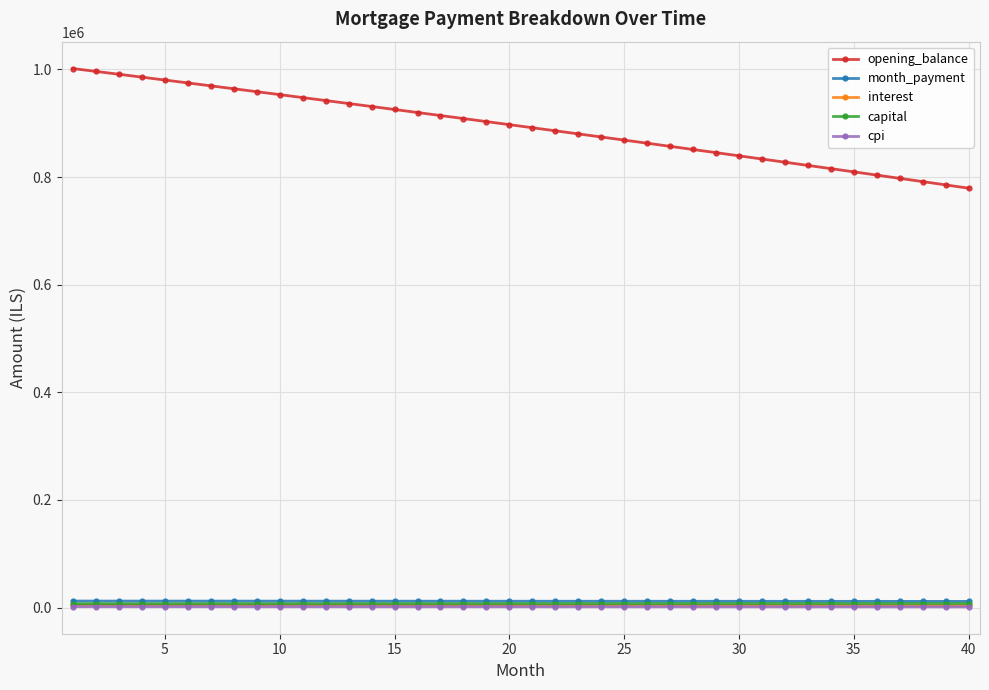

True or false: cpi and month_payment cross at least once.

False